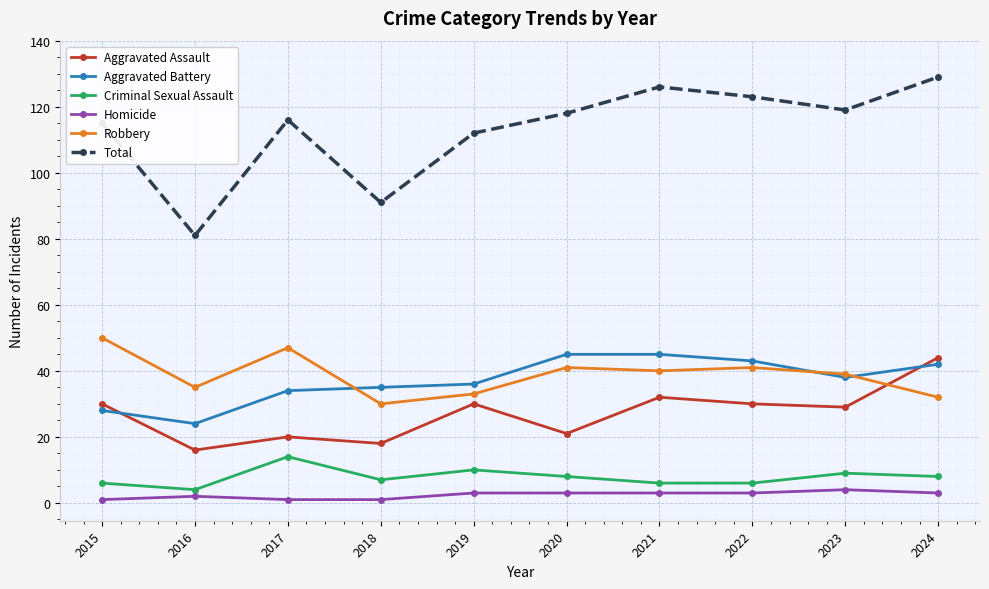

Where do Robbery and Aggravated Battery first cross each other?

2017 and 2018